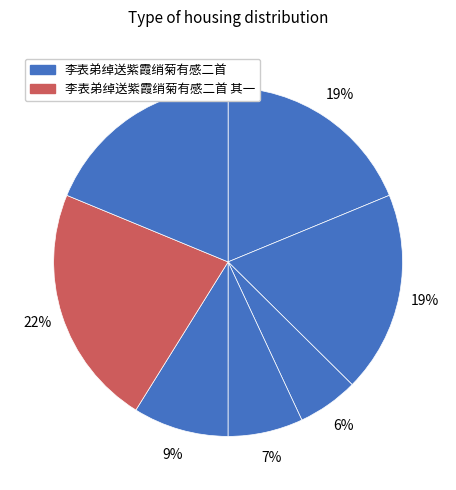

How many segments does this pie chart have?

7